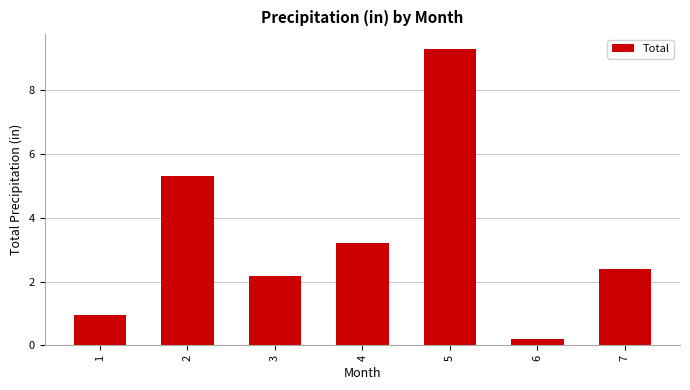

Count the number of data series in this chart.

1